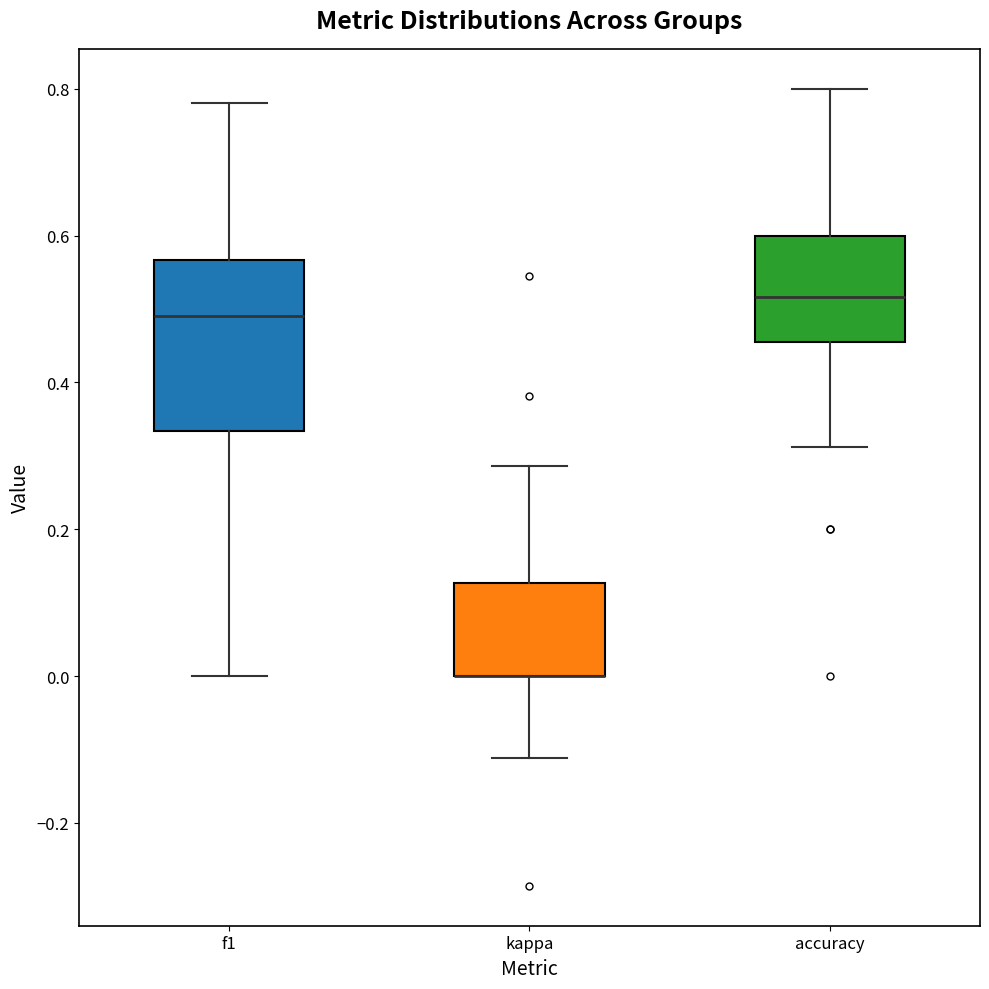

Which box is the tallest, from its lower edge to its upper edge?

f1